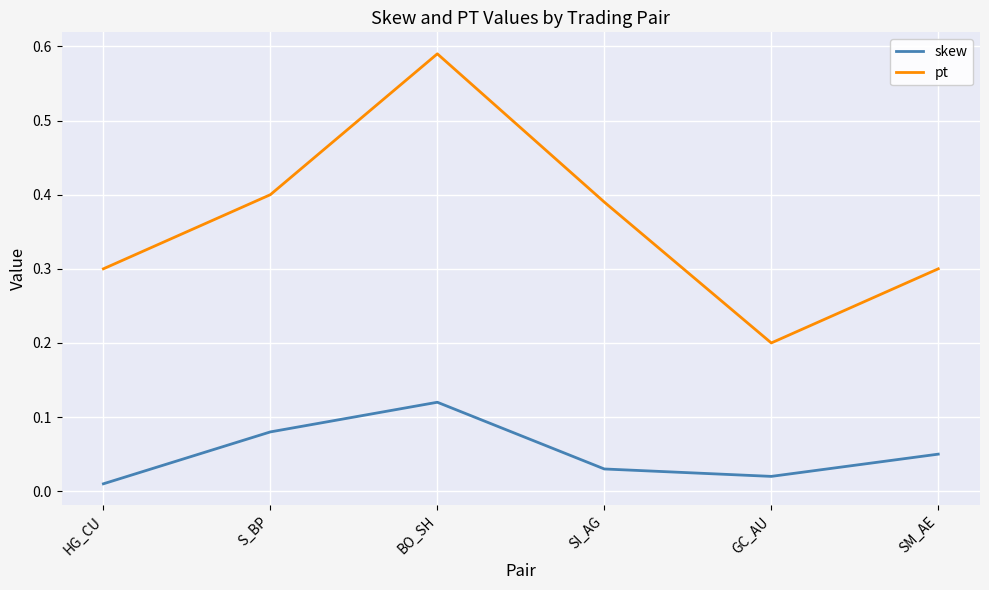

At which category is the sum across all series the highest?

BO_SH